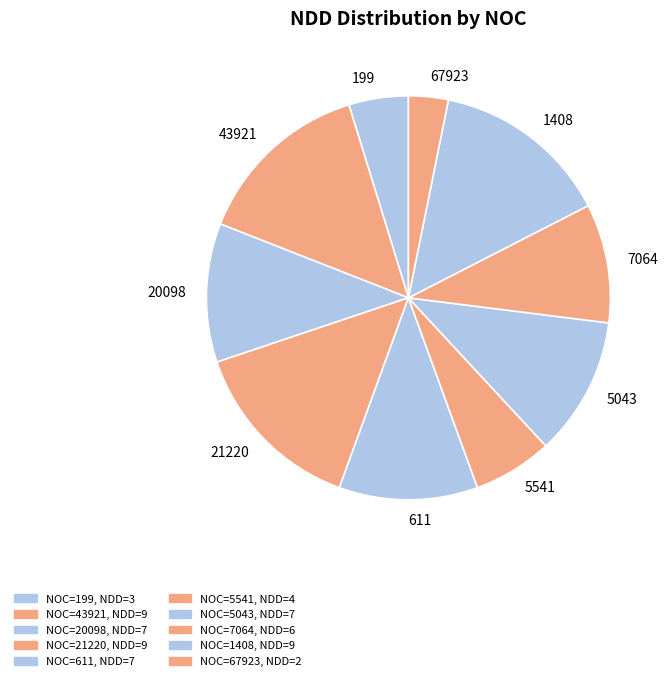

Which slice is the smallest?

67923